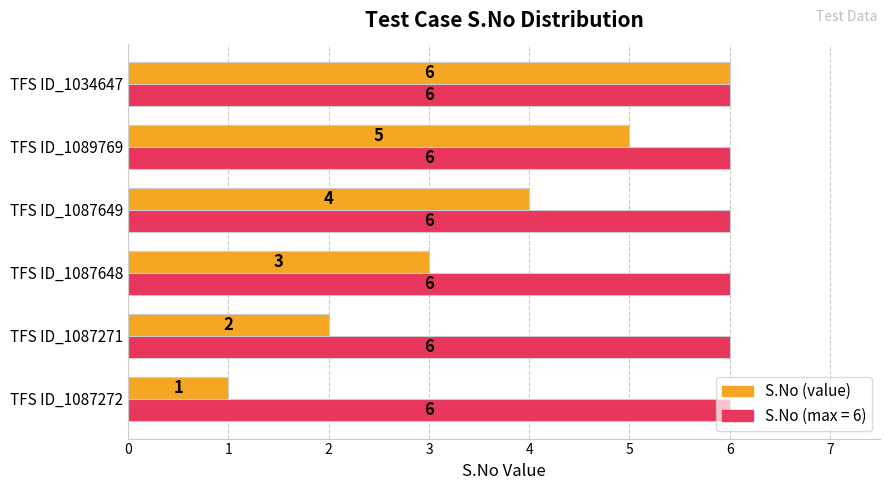

At which category is the sum across all series the highest?

TFS ID_1034647